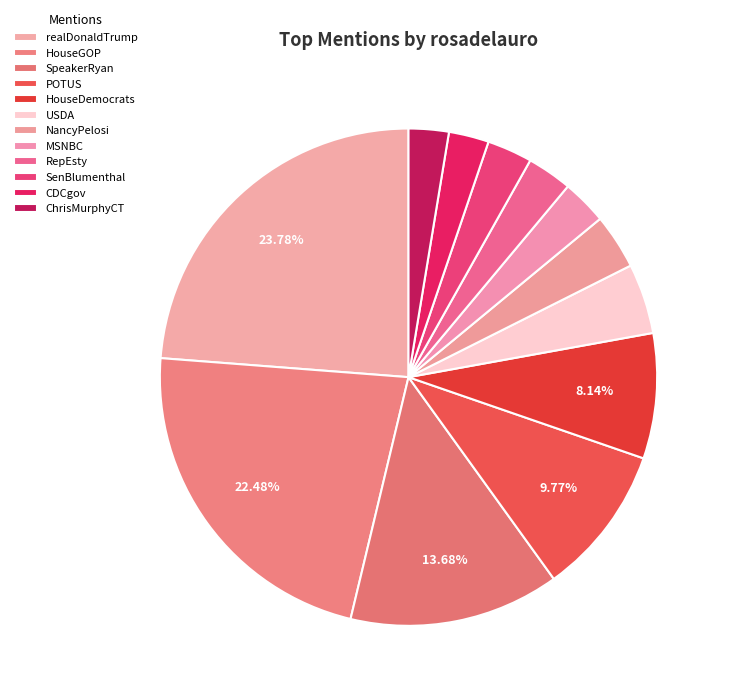

How many slices are in this pie chart?

12